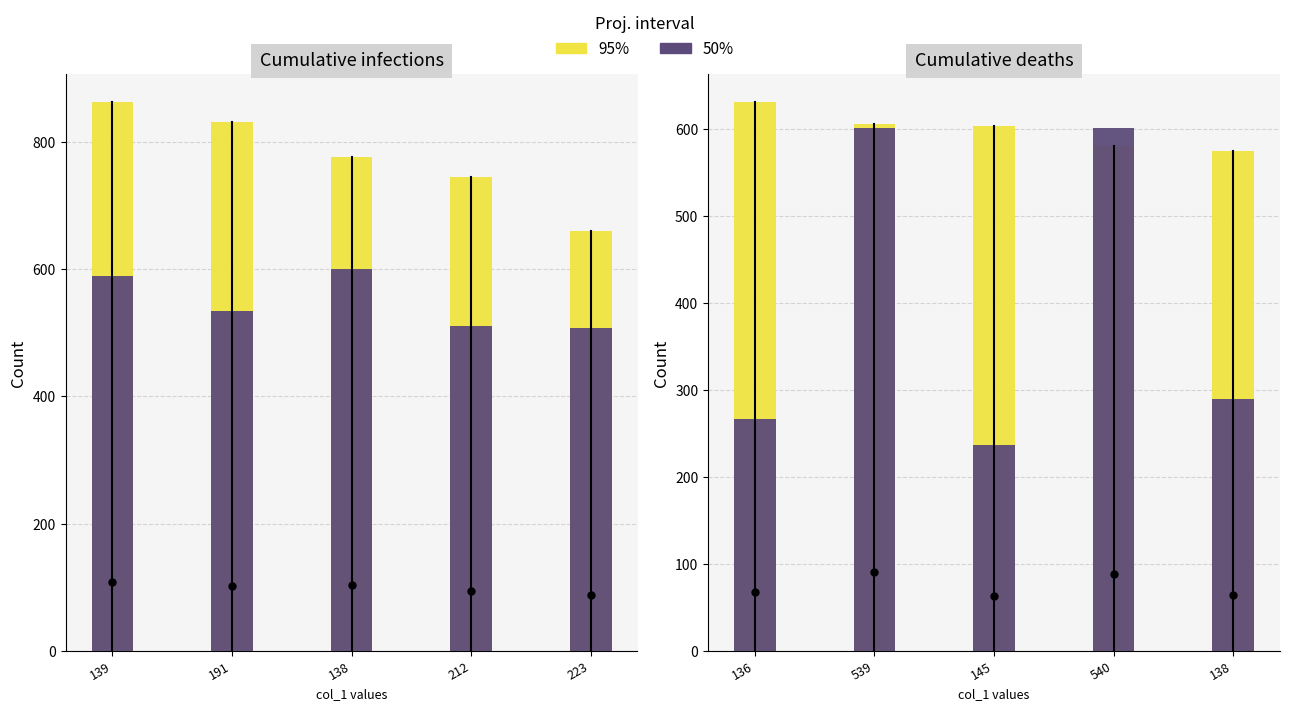

What position from the right is 136?

5